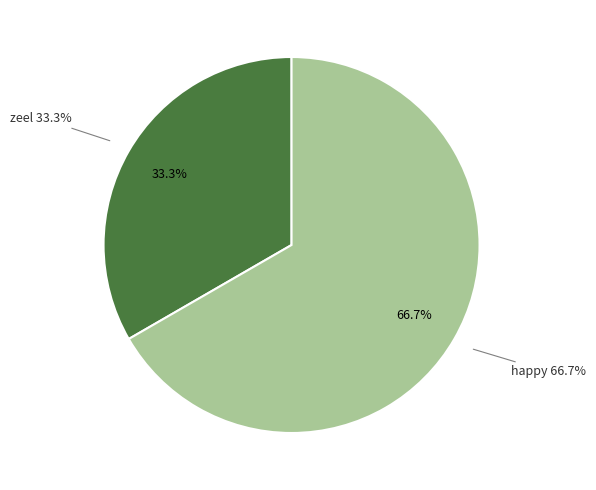

Combined, what portion of the pie is happy and zeel?

100.0%